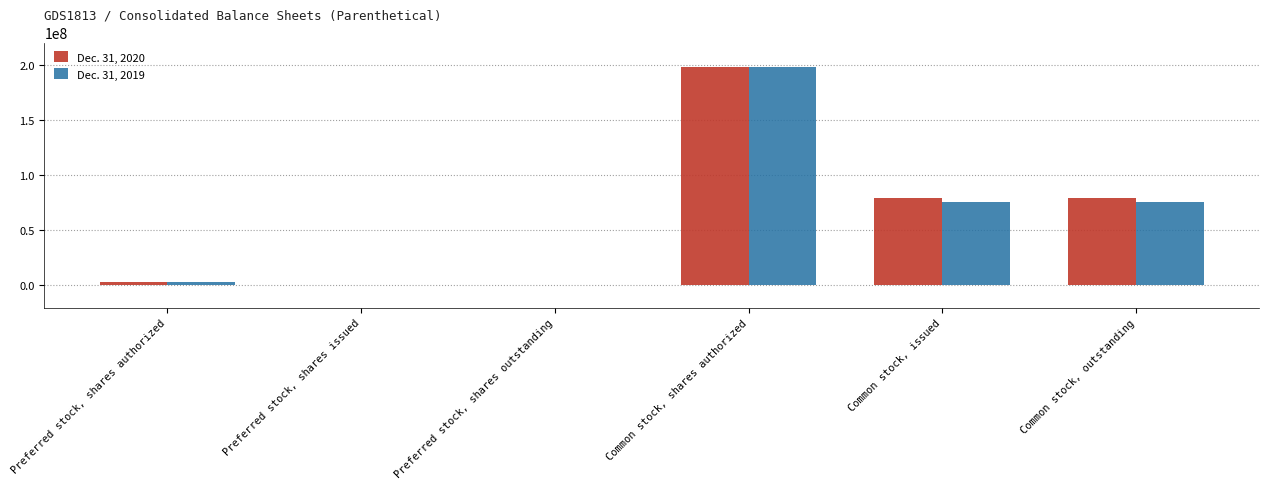

What is the greatest value displayed?

198000000